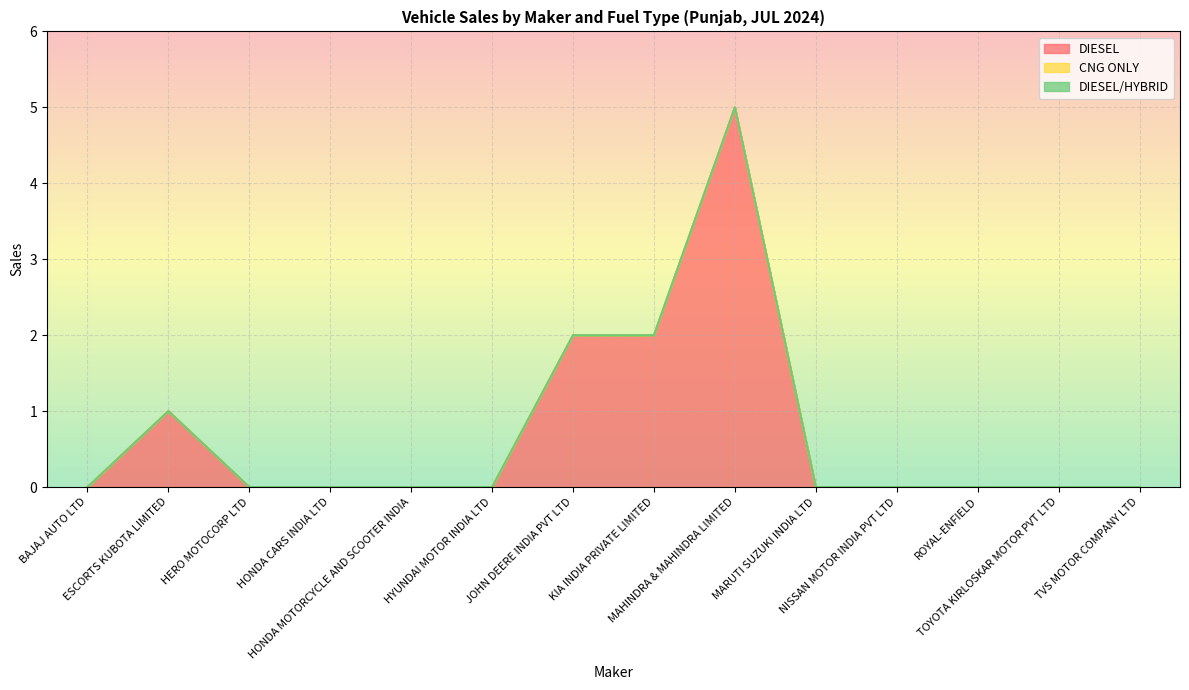

What is the spread (max minus min) of values at JOHN DEERE INDIA PVT LTD?

2